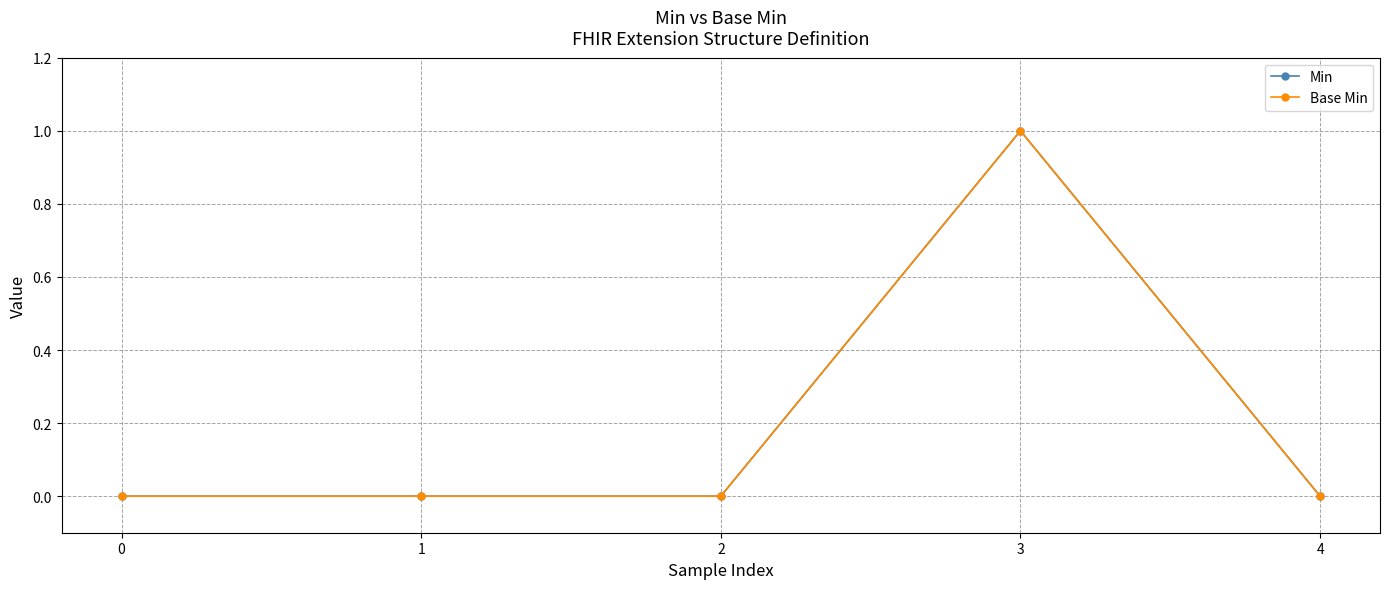

The Base Min series shows 1 at 0. True or false?

False